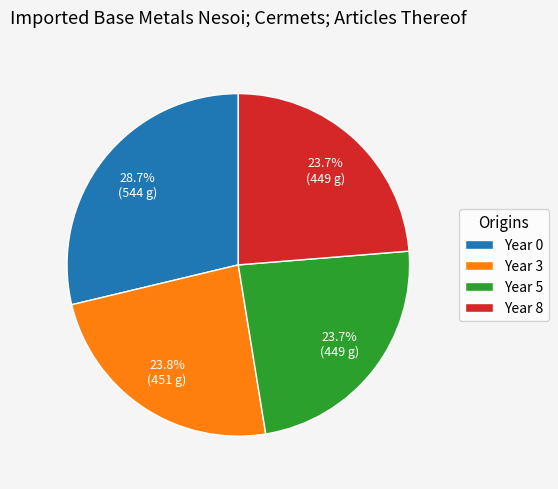

Combined, do Year 3 and Year 5 account for over 50%?

No